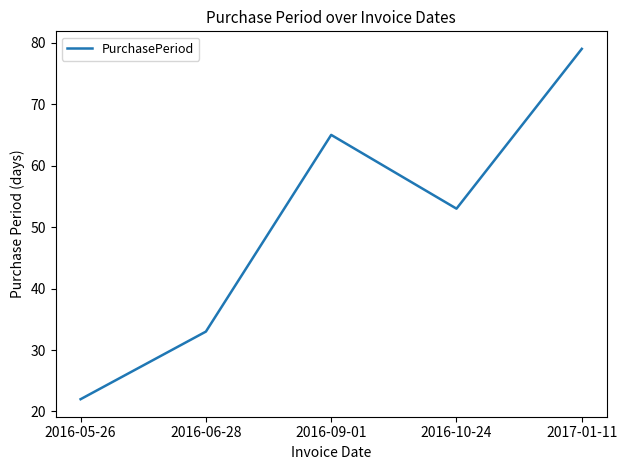

What is the average value?

50